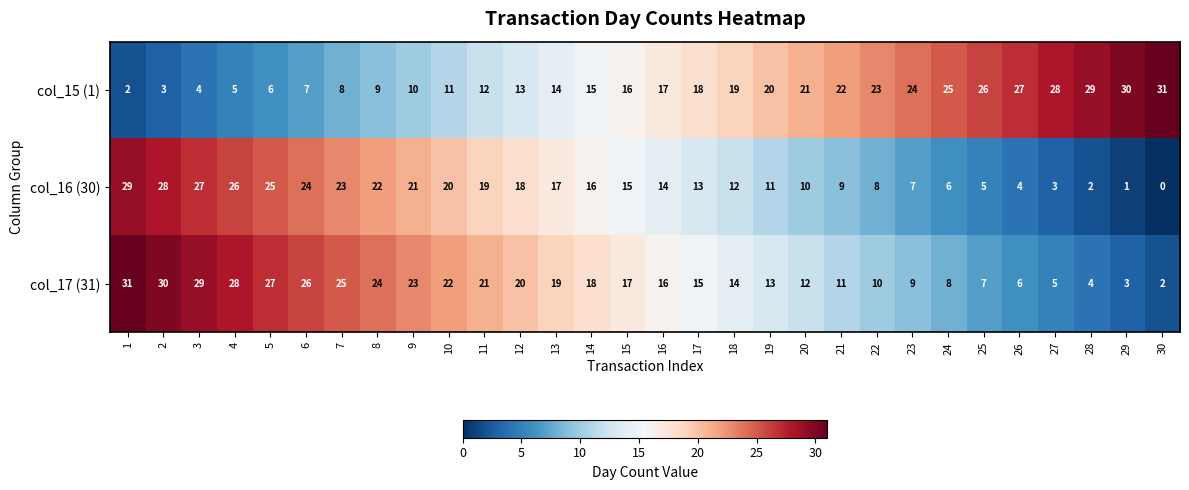

What is the difference between the maximum and second lowest values in the col_17 (31) series?

28